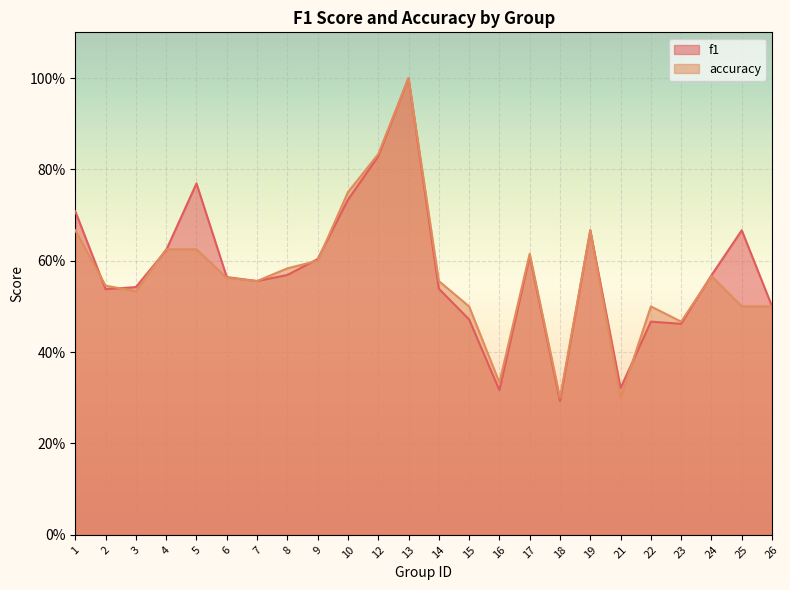

What is the maximum value shown in the chart?

1.0